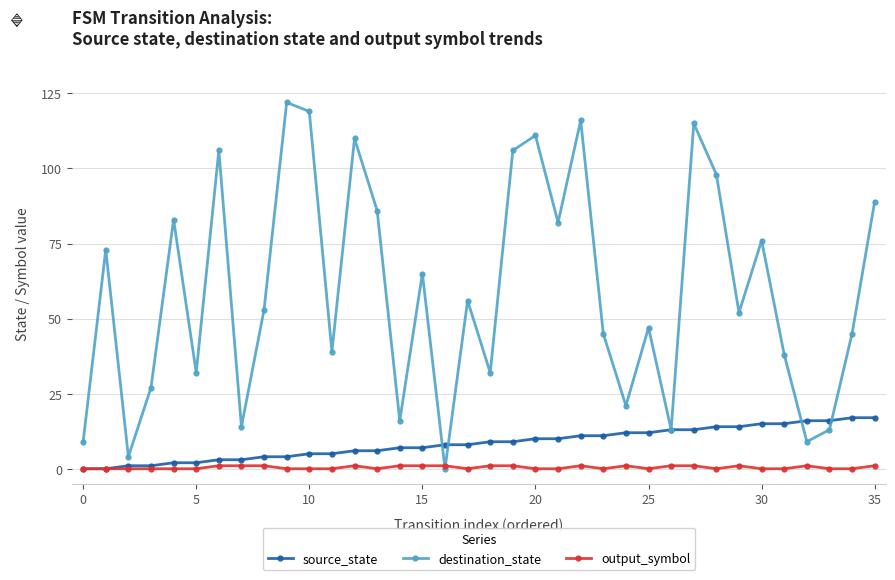

How many values in the destination_state series are below 53?

18